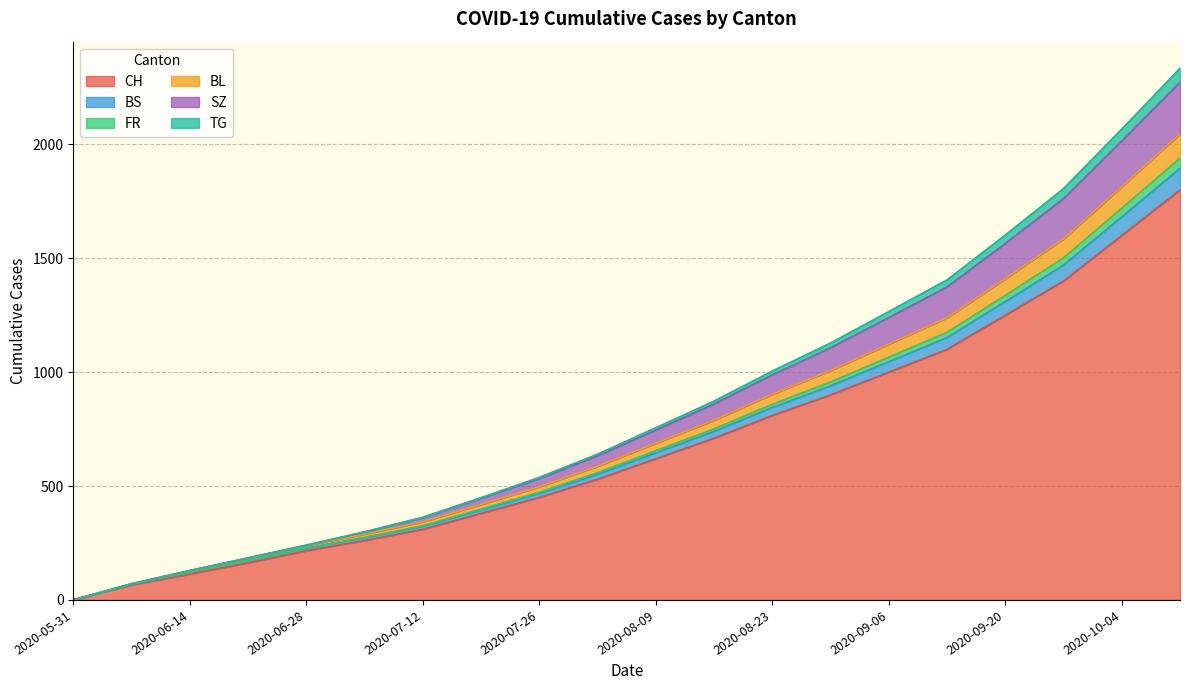

The CH series shows 468 at 2020-10-04. True or false?

False